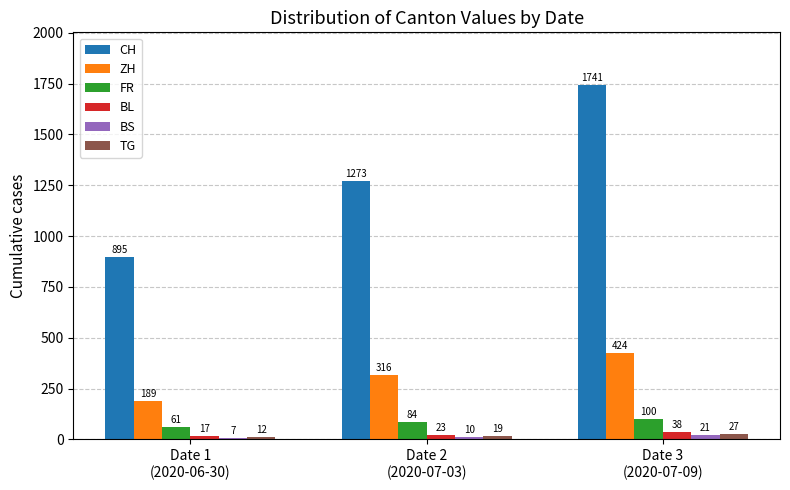

Reading right to left, list all the values displayed in this chart.

CH: Date 3
(2020-07-09)=1741	Date 2
(2020-07-03)=1273	Date 1
(2020-06-30)=895
ZH: Date 3
(2020-07-09)=424	Date 2
(2020-07-03)=316	Date 1
(2020-06-30)=189
FR: Date 3
(2020-07-09)=100	Date 2
(2020-07-03)=84	Date 1
(2020-06-30)=61
BL: Date 3
(2020-07-09)=38	Date 2
(2020-07-03)=23	Date 1
(2020-06-30)=17
BS: Date 3
(2020-07-09)=21	Date 2
(2020-07-03)=10	Date 1
(2020-06-30)=7
TG: Date 3
(2020-07-09)=27	Date 2
(2020-07-03)=19	Date 1
(2020-06-30)=12